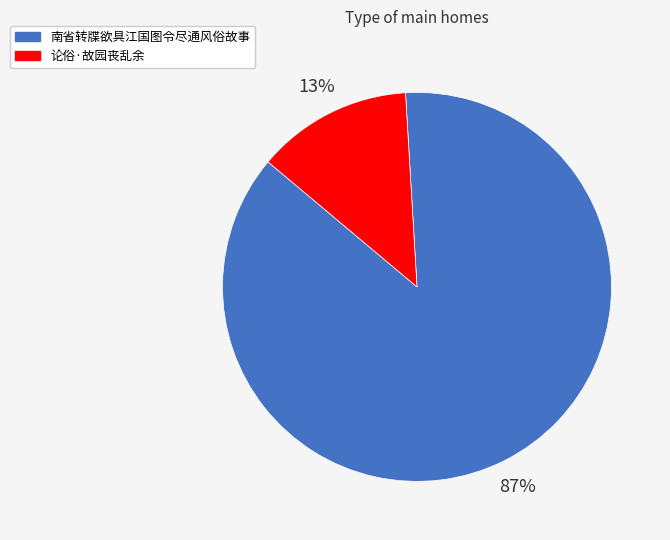

Do 南省转牒欲具江国图令尽通风俗故事 and 论俗·故园丧乱余 together represent more than half of the pie?

Yes